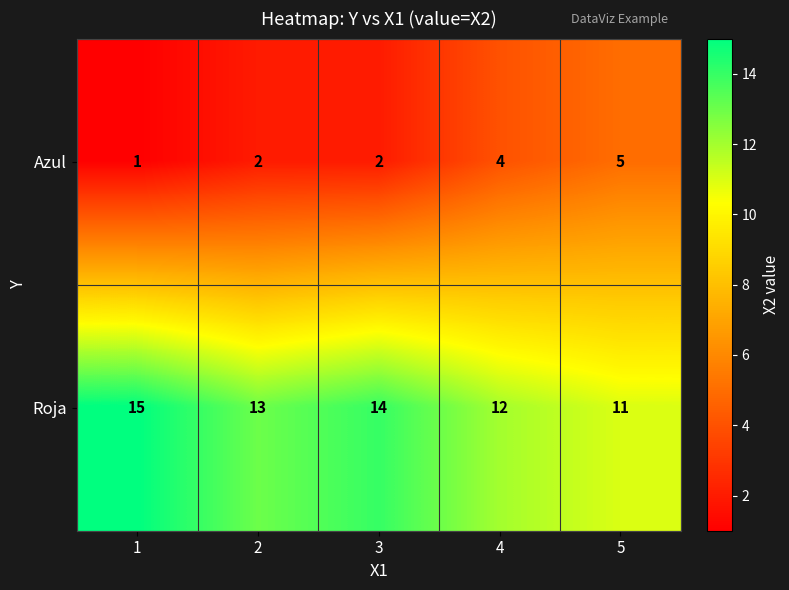

What is the smallest value displayed?

1